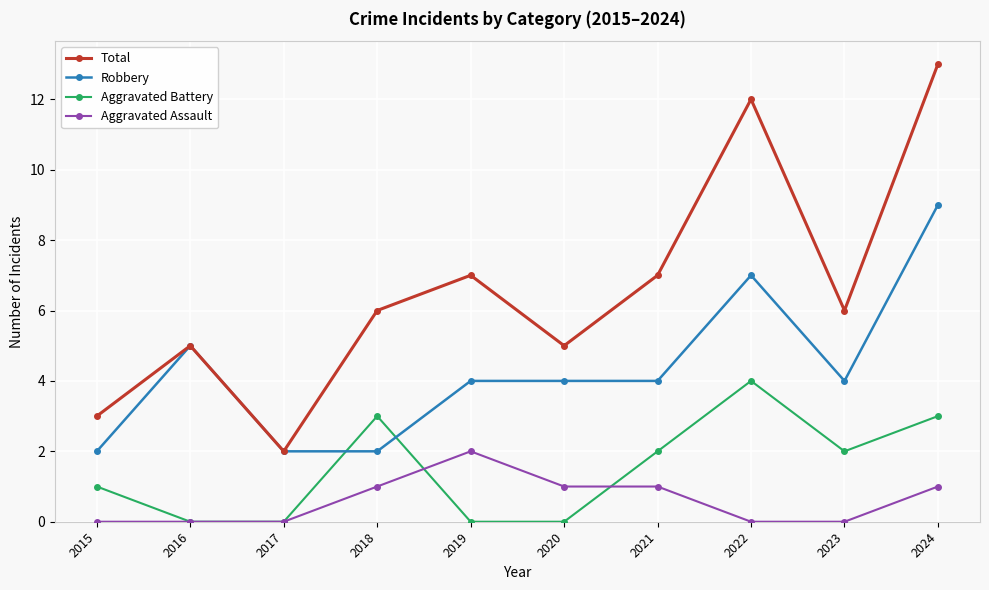

Is the value of Aggravated Battery at 2015 greater than the value of Robbery at 2018?

No